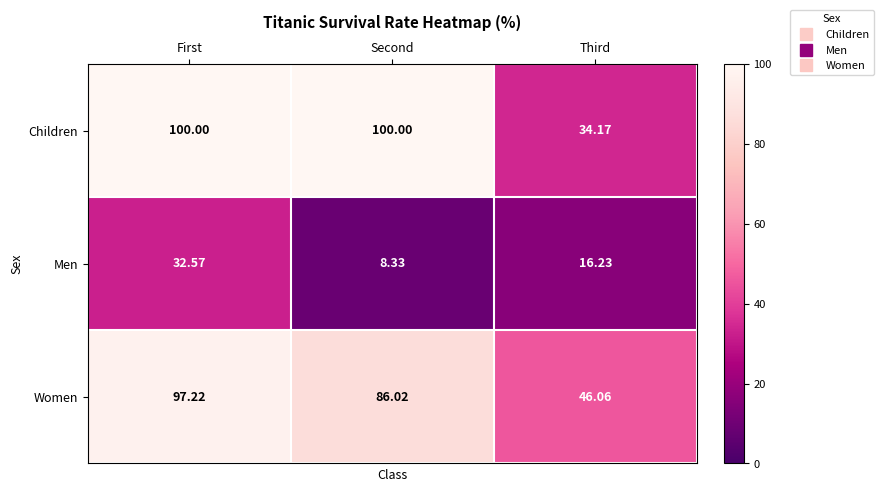

Which category has the highest value in the Men series?

First